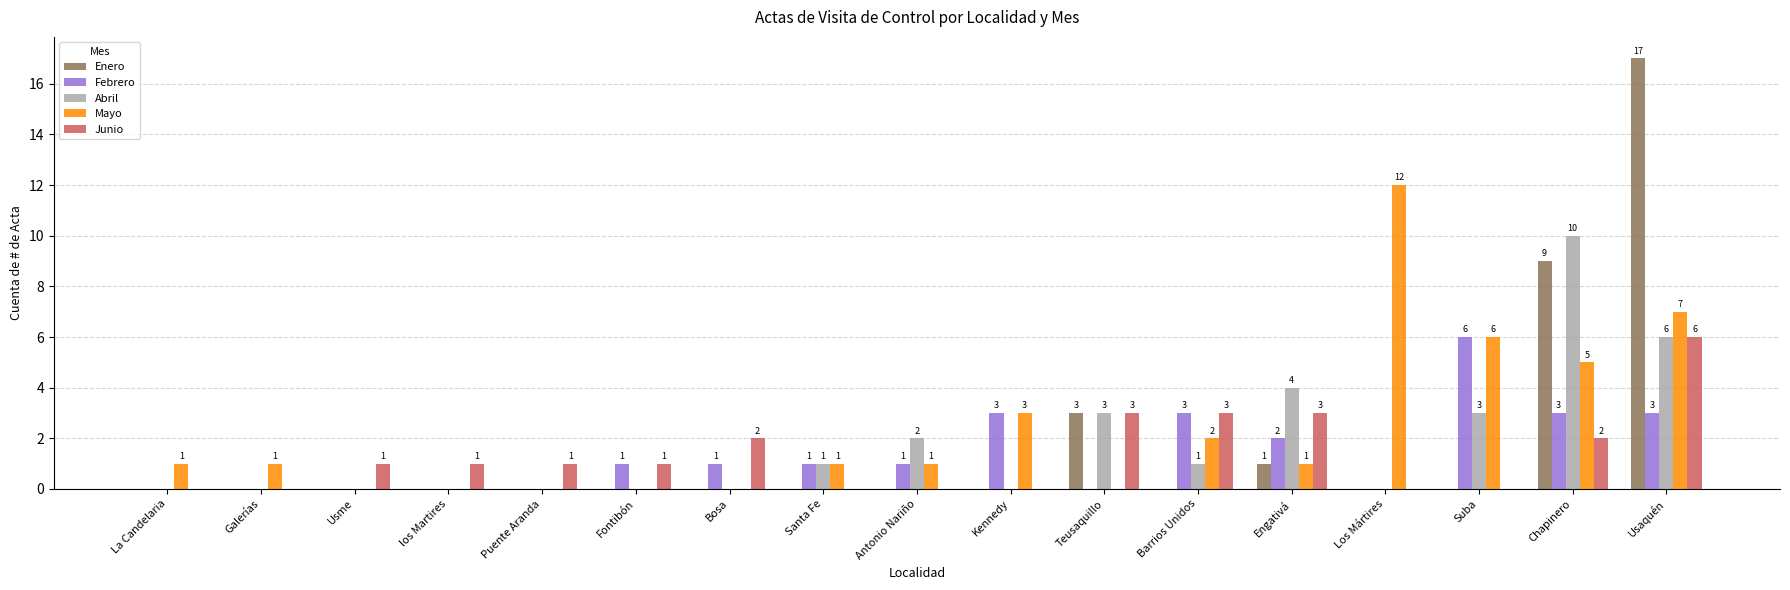

At which category is the sum across all series the highest?

Usaquén